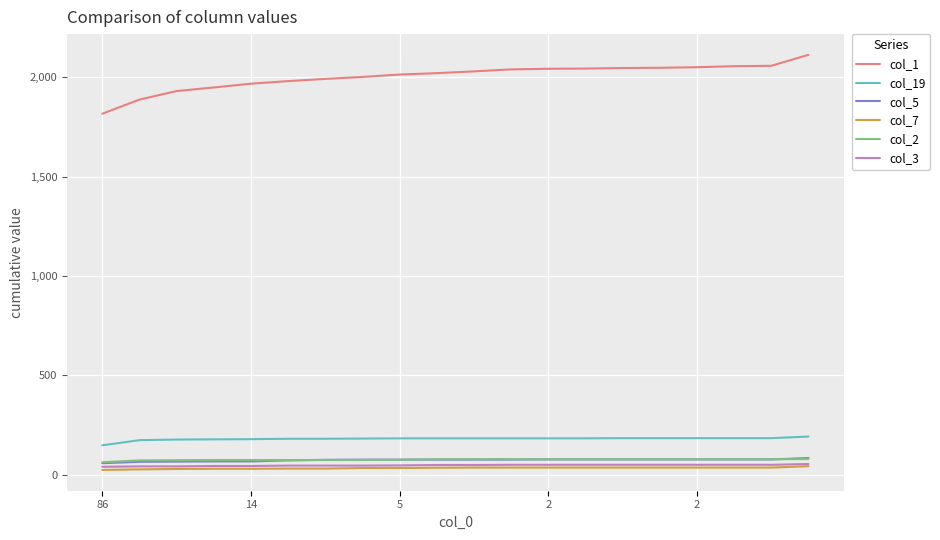

At how many categories does at least one series exceed 482?

20